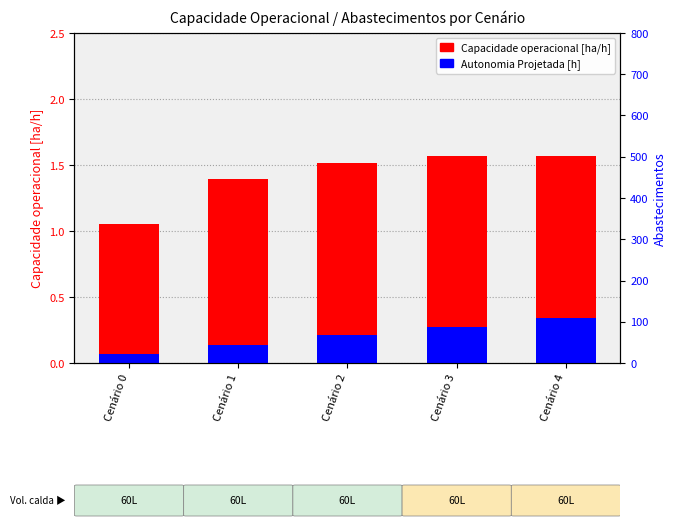

What value does the Capacidade operacional [ha/h] series have at Cenário 2?

1.5